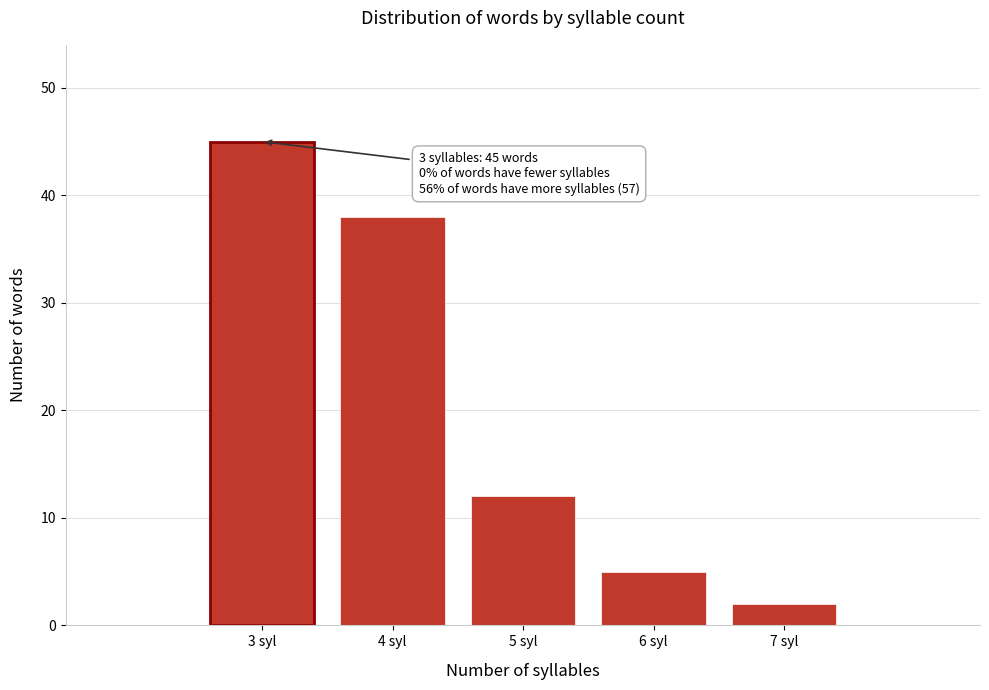

Reading left to right, list all the values displayed in this chart.

3 syl=45	4 syl=38	5 syl=12	6 syl=5	7 syl=2